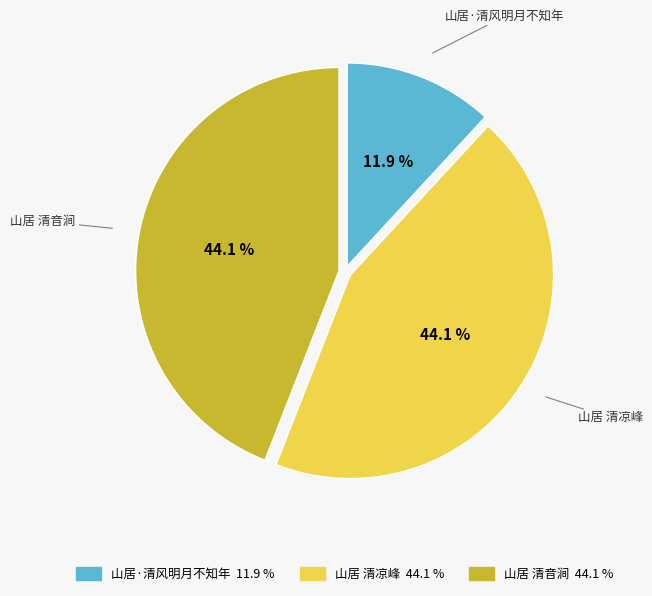

To the nearest percent, what is the difference between the largest and smallest slice percentages?

32%